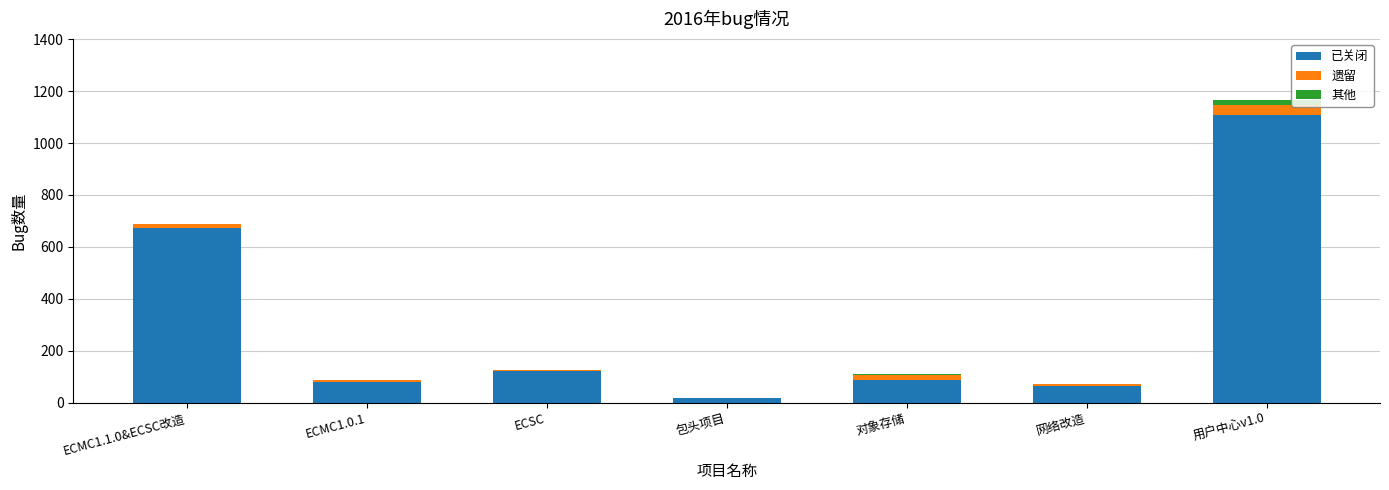

What are all the series names shown in the legend?

已关闭, 遗留, 其他